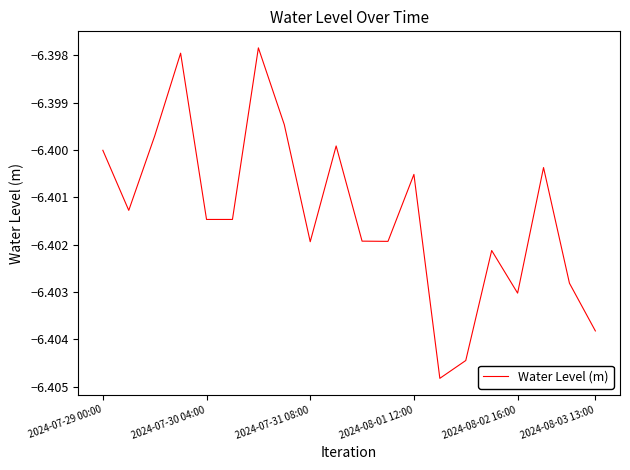

Does the chart display data point markers on the line(s)?

No